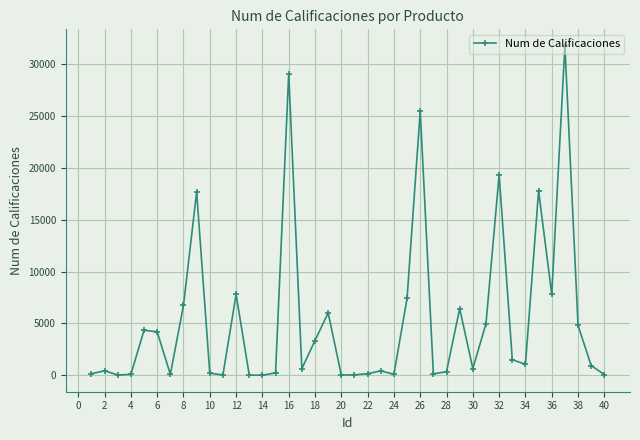

What is the sum of all values?

212568